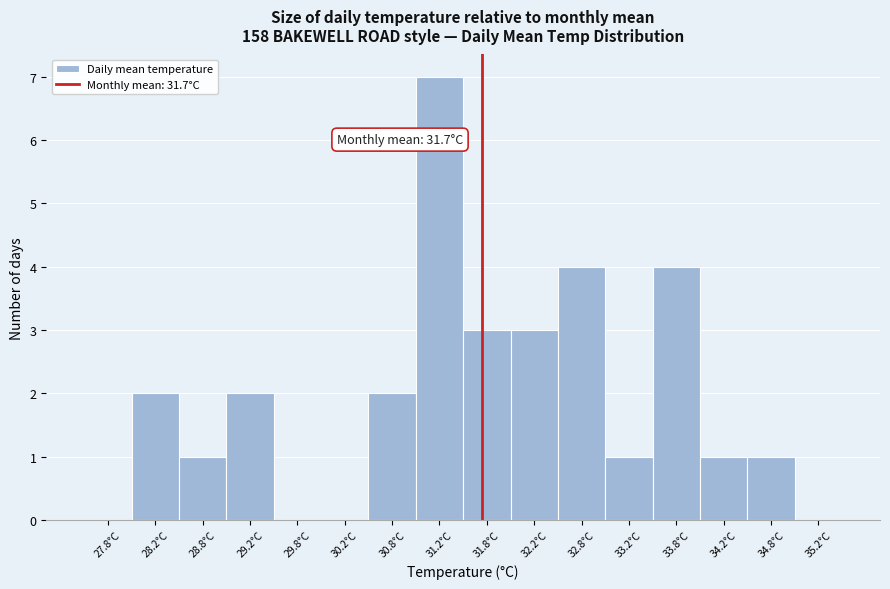

Over which range of the x-axis is the bar tallest?

31.0 to 31.5